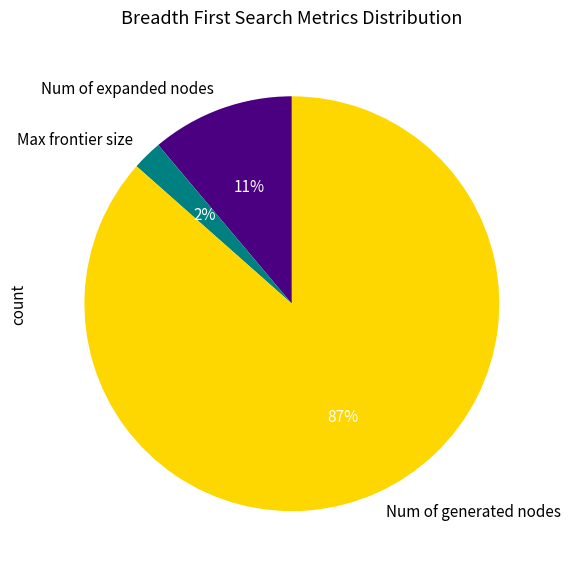

To the nearest percent, what is the combined percentage of Max frontier size and Num of expanded nodes?

13%